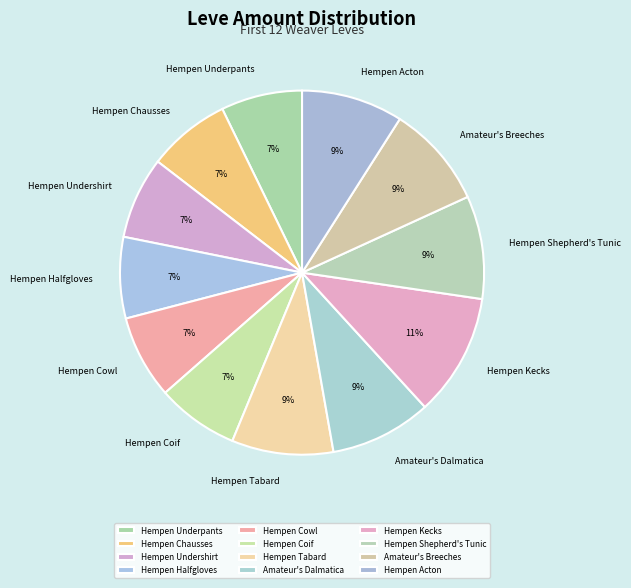

To the nearest percent, what is the difference between the largest and smallest slice percentages?

4%